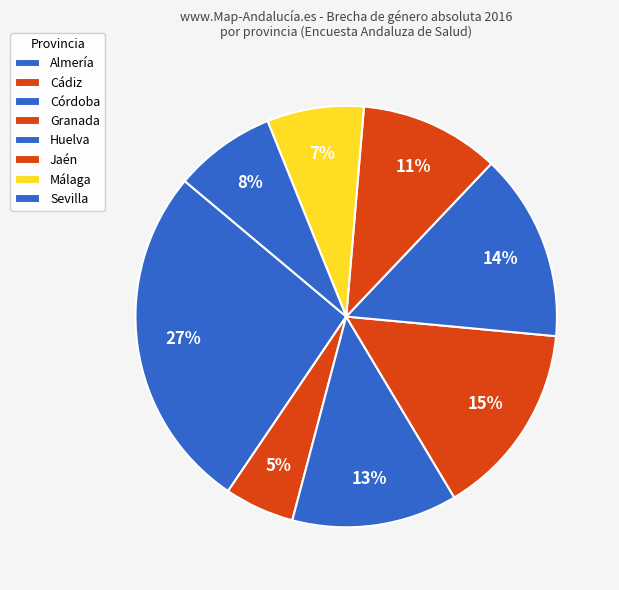

What is the total percentage of Granada and Jaén?

25.7%